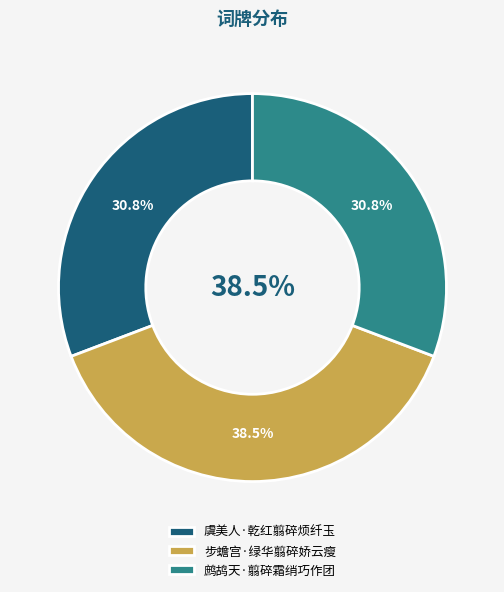

What is the total percentage of 步蟾宫·绿华翦碎娇云瘦 and 鹧鸪天·翦碎霜绡巧作团?

69.2%